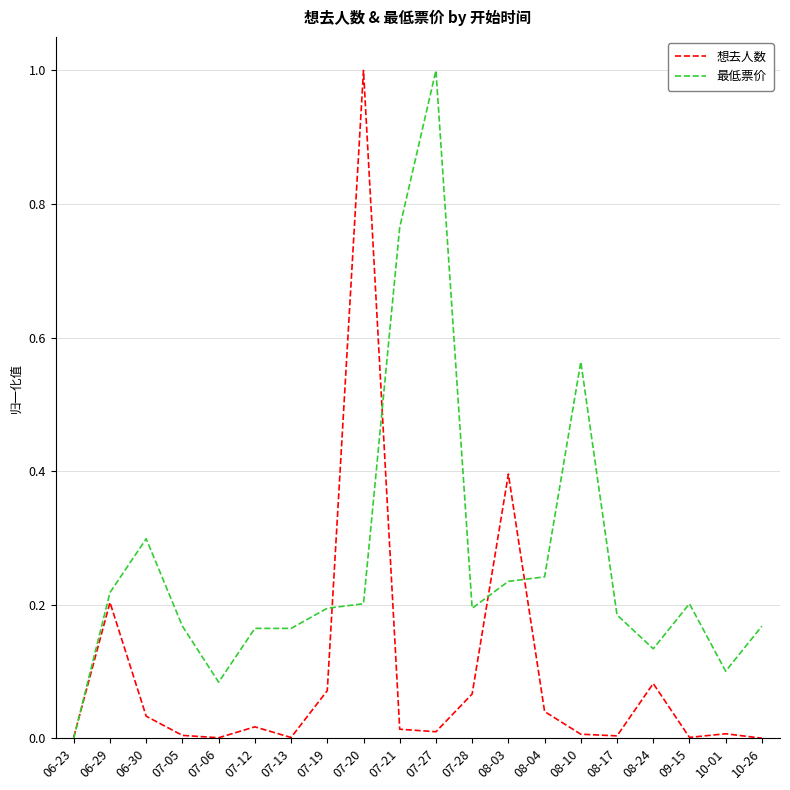

Which series has the largest total across all categories?

最低票价